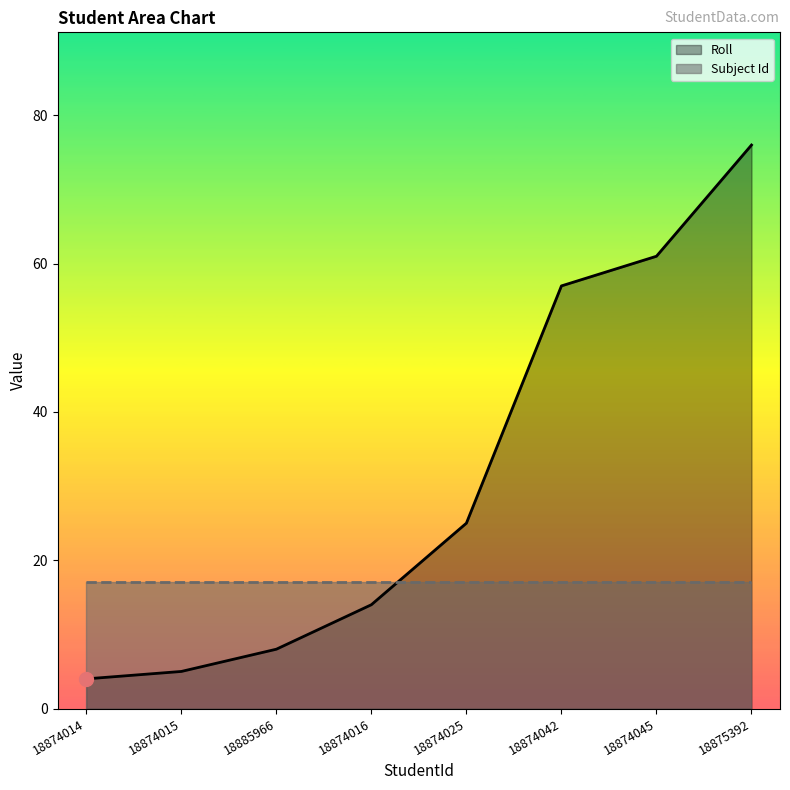

At which label does Roll reach its peak?

18875392